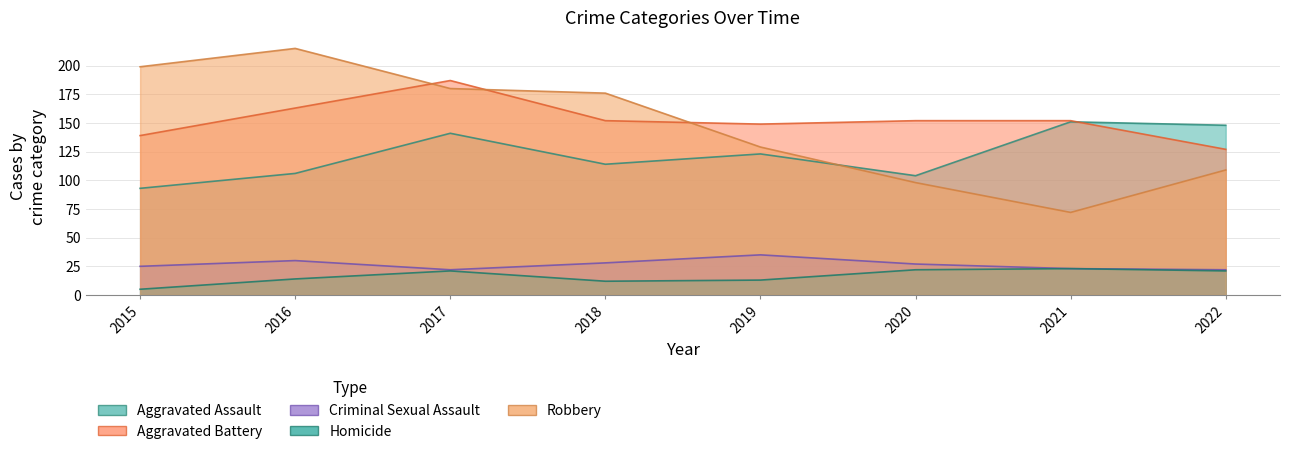

How many lines are shown in the chart?

5